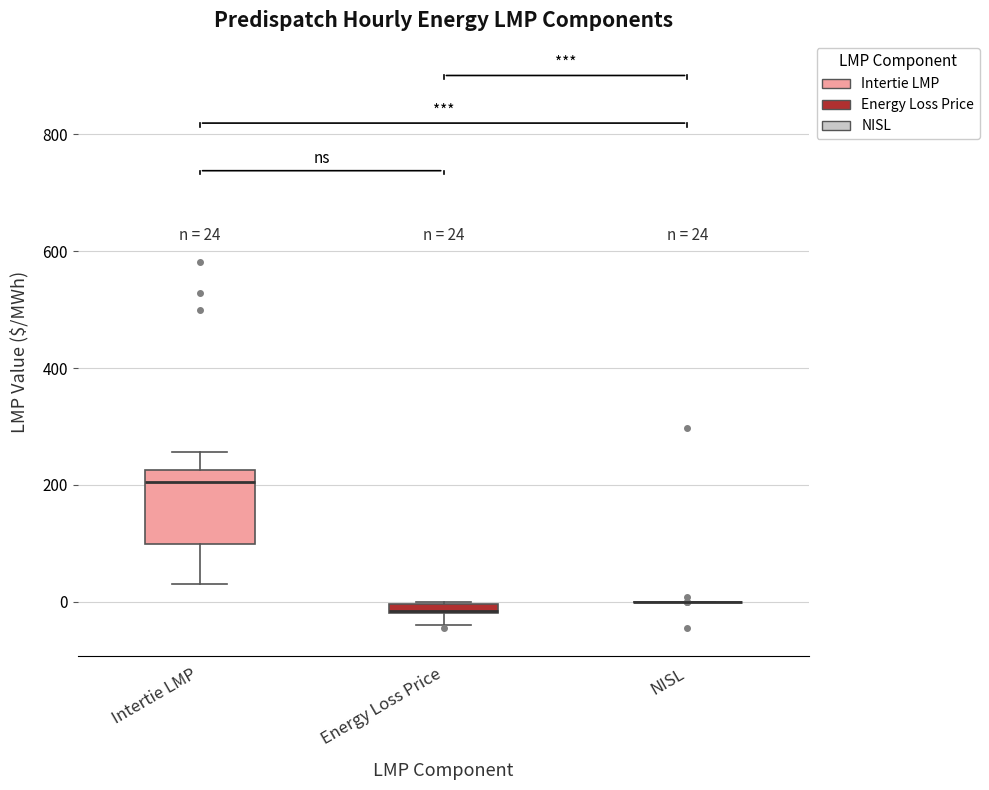

Which box is the tallest, from its lower edge to its upper edge?

Intertie LMP